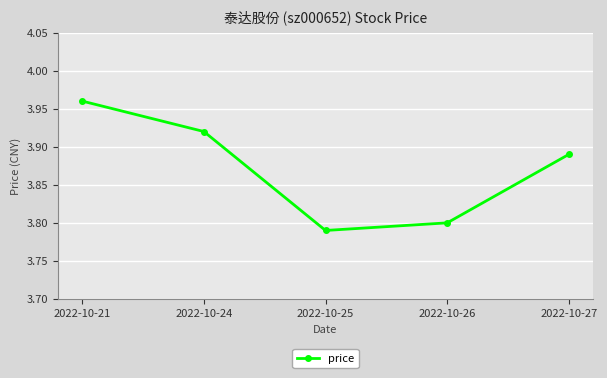

How many points are lower than both their immediate neighbors (excluding endpoints)?

1